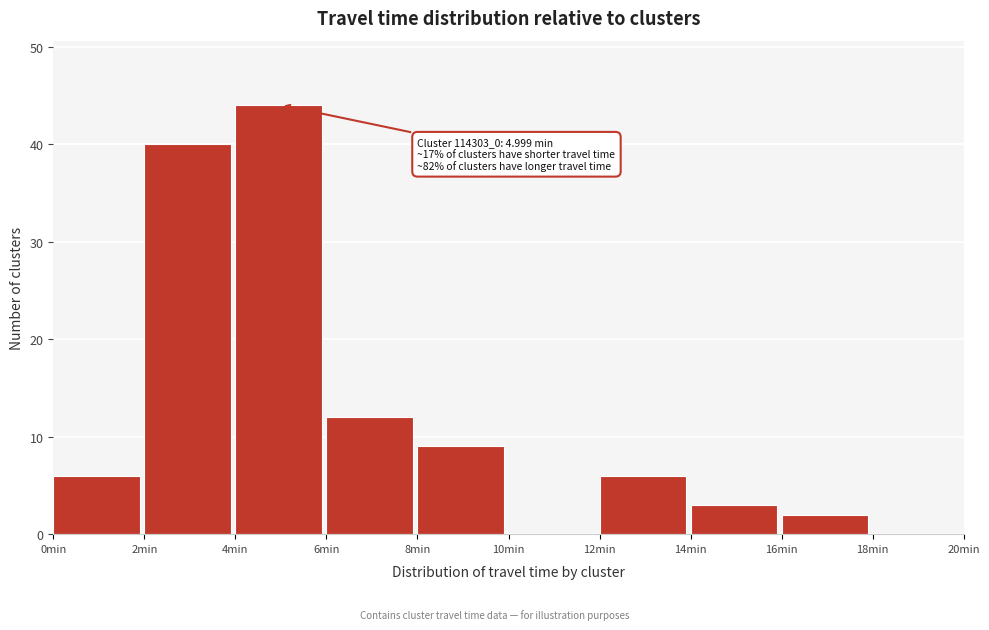

Which range on the x-axis has the tallest bar?

4 to 6